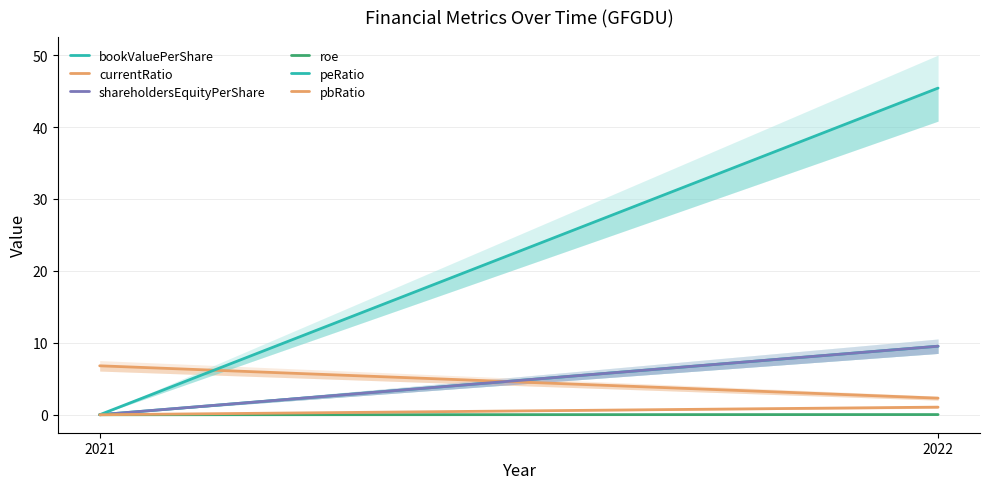

What is the total value across all series at 2021?

6.8